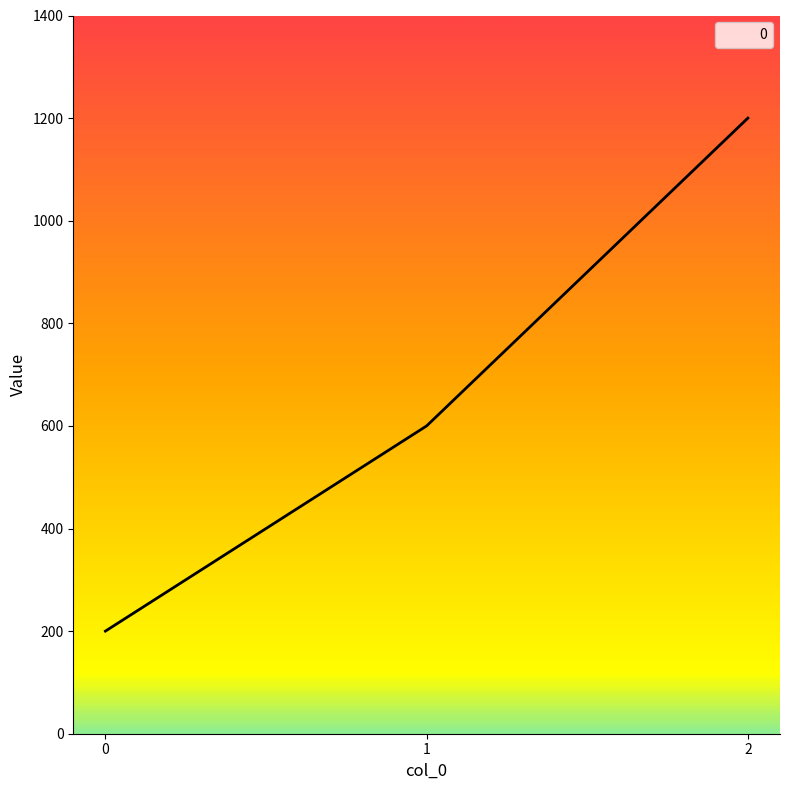

What is the average value?

667